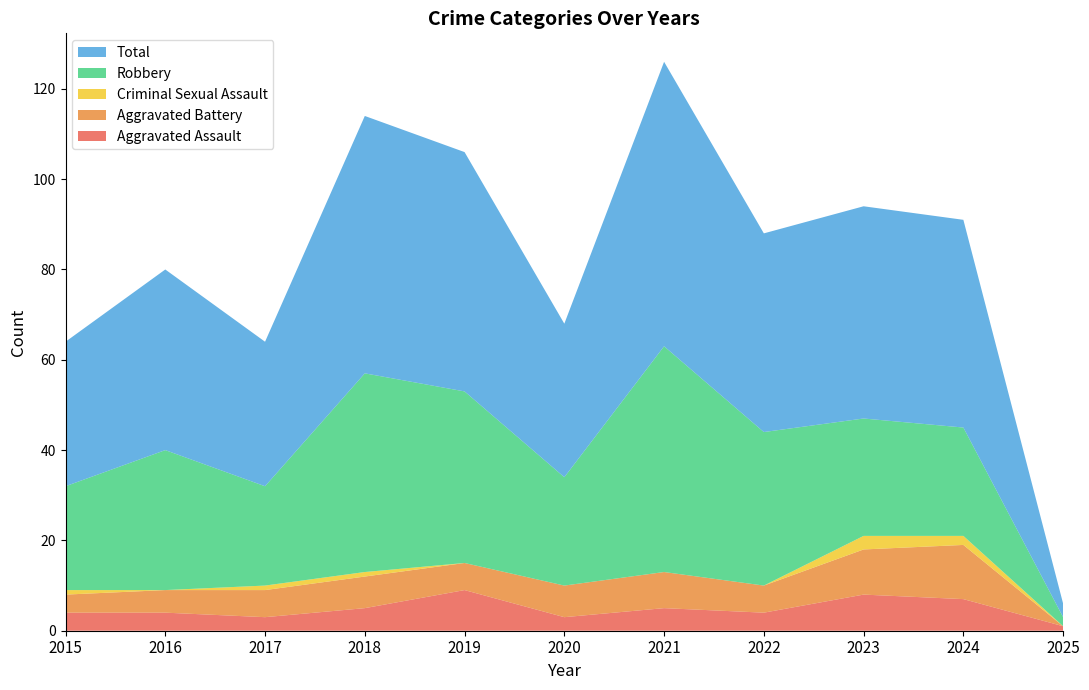

Reading left to right, extract all data points from this chart.

Aggravated Assault: 4	4	3	5	9	3	5	4	8	7	1
Aggravated Battery: 4	5	6	7	6	7	8	6	10	12	0
Criminal Sexual Assault: 1	0	1	1	0	0	0	0	3	2	0
Robbery: 23	31	22	44	38	24	50	34	26	24	2
Total: 32	40	32	57	53	34	63	44	47	46	3